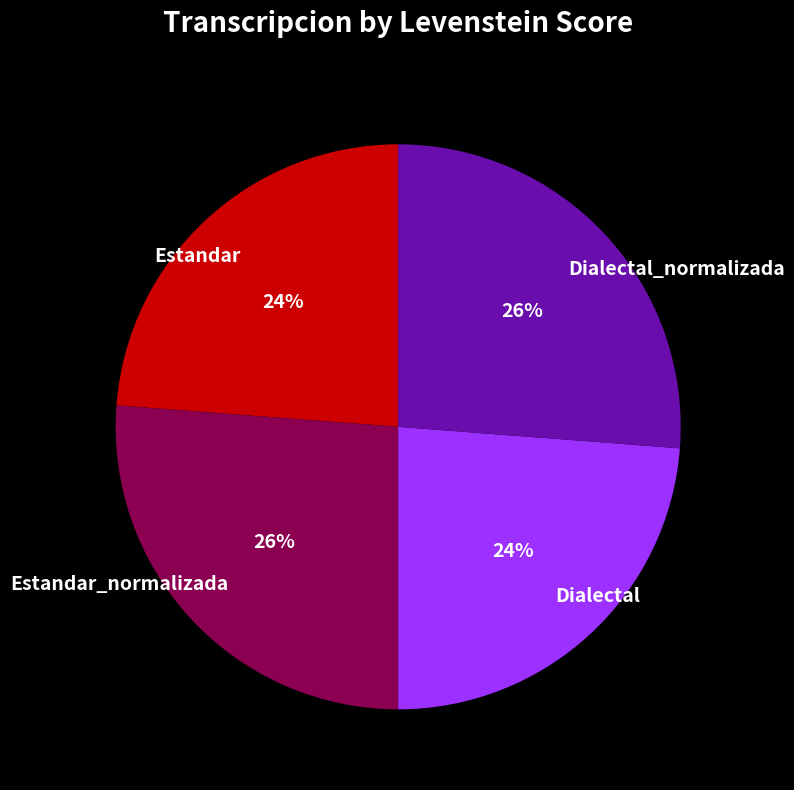

Count the number of slices in the pie.

4